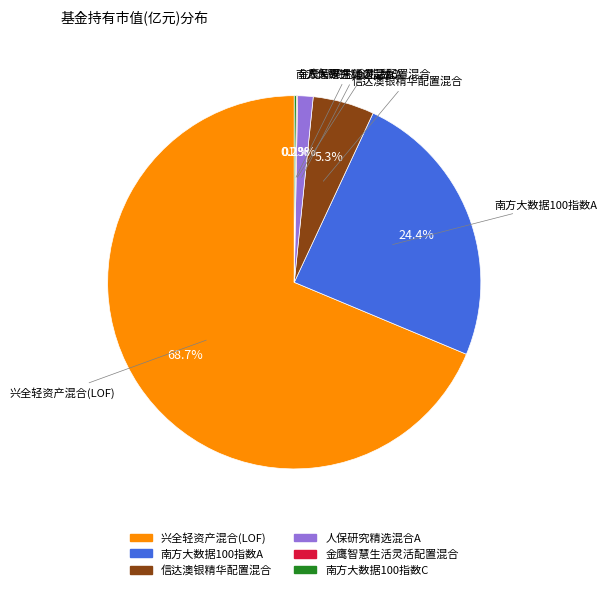

To the nearest percent, what is the average slice percentage?

17%